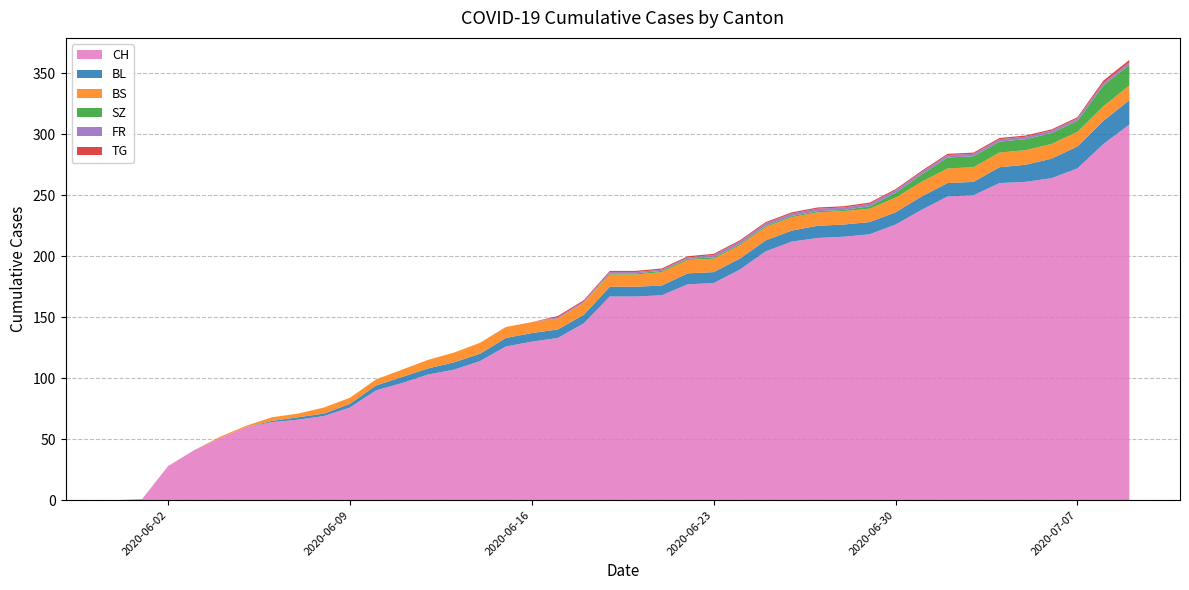

Reading right to left, transcribe all the data shown in this chart.

CH: 2020-07-09=308	2020-07-08=292	2020-07-07=272	2020-07-06=264	2020-07-05=261	2020-07-04=260	2020-07-03=250	2020-07-02=249	2020-07-01=238	2020-06-30=226	2020-06-29=218	2020-06-28=216	2020-06-27=215	2020-06-26=212	2020-06-25=204	2020-06-24=189	2020-06-23=178	2020-06-22=177	2020-06-21=168	2020-06-20=167	2020-06-19=167	2020-06-18=145	2020-06-17=133	2020-06-16=130	2020-06-15=126	2020-06-14=114	2020-06-13=107	2020-06-12=103	2020-06-11=96	2020-06-10=90	2020-06-09=76	2020-06-08=69	2020-06-07=66	2020-06-06=64	2020-06-05=60	2020-06-04=51	2020-06-03=41	2020-06-02=28	2020-06-01=1	2020-05-31=0
BL: 2020-07-09=20	2020-07-08=19	2020-07-07=18	2020-07-06=16	2020-07-05=14	2020-07-04=13	2020-07-03=11	2020-07-02=11	2020-07-01=11	2020-06-30=10	2020-06-29=10	2020-06-28=10	2020-06-27=10	2020-06-26=9	2020-06-25=9	2020-06-24=9	2020-06-23=9	2020-06-22=9	2020-06-21=8	2020-06-20=8	2020-06-19=8	2020-06-18=7	2020-06-17=7	2020-06-16=7	2020-06-15=7	2020-06-14=6	2020-06-13=6	2020-06-12=5	2020-06-11=5	2020-06-10=4	2020-06-09=3	2020-06-08=2	2020-06-07=2	2020-06-06=1	2020-06-05=0	2020-06-04=0	2020-06-03=0	2020-06-02=0	2020-06-01=0	2020-05-31=0
BS: 2020-07-09=12	2020-07-08=12	2020-07-07=12	2020-07-06=12	2020-07-05=12	2020-07-04=12	2020-07-03=12	2020-07-02=12	2020-07-01=12	2020-06-30=12	2020-06-29=11	2020-06-28=11	2020-06-27=11	2020-06-26=11	2020-06-25=11	2020-06-24=11	2020-06-23=11	2020-06-22=11	2020-06-21=11	2020-06-20=10	2020-06-19=10	2020-06-18=10	2020-06-17=9	2020-06-16=9	2020-06-15=9	2020-06-14=9	2020-06-13=8	2020-06-12=7	2020-06-11=6	2020-06-10=5	2020-06-09=5	2020-06-08=5	2020-06-07=3	2020-06-06=3	2020-06-05=1	2020-06-04=1	2020-06-03=0	2020-06-02=0	2020-06-01=0	2020-05-31=0
SZ: 2020-07-09=17	2020-07-08=17	2020-07-07=9	2020-07-06=9	2020-07-05=9	2020-07-04=9	2020-07-03=9	2020-07-02=9	2020-07-01=6	2020-06-30=4	2020-06-29=2	2020-06-28=1	2020-06-27=1	2020-06-26=1	2020-06-25=1	2020-06-24=1	2020-06-23=1	2020-06-22=1	2020-06-21=1	2020-06-20=1	2020-06-19=1	2020-06-18=0	2020-06-17=0	2020-06-16=0	2020-06-15=0	2020-06-14=0	2020-06-13=0	2020-06-12=0	2020-06-11=0	2020-06-10=0	2020-06-09=0	2020-06-08=0	2020-06-07=0	2020-06-06=0	2020-06-05=0	2020-06-04=0	2020-06-03=0	2020-06-02=0	2020-06-01=0	2020-05-31=0
FR: 2020-07-09=2	2020-07-08=2	2020-07-07=2	2020-07-06=2	2020-07-05=2	2020-07-04=2	2020-07-03=2	2020-07-02=2	2020-07-01=2	2020-06-30=2	2020-06-29=2	2020-06-28=2	2020-06-27=2	2020-06-26=2	2020-06-25=2	2020-06-24=2	2020-06-23=2	2020-06-22=1	2020-06-21=1	2020-06-20=1	2020-06-19=1	2020-06-18=1	2020-06-17=1	2020-06-16=0	2020-06-15=0	2020-06-14=0	2020-06-13=0	2020-06-12=0	2020-06-11=0	2020-06-10=0	2020-06-09=0	2020-06-08=0	2020-06-07=0	2020-06-06=0	2020-06-05=0	2020-06-04=0	2020-06-03=0	2020-06-02=0	2020-06-01=0	2020-05-31=0
TG: 2020-07-09=2	2020-07-08=2	2020-07-07=1	2020-07-06=1	2020-07-05=1	2020-07-04=1	2020-07-03=1	2020-07-02=1	2020-07-01=1	2020-06-30=1	2020-06-29=1	2020-06-28=1	2020-06-27=1	2020-06-26=1	2020-06-25=1	2020-06-24=1	2020-06-23=1	2020-06-22=1	2020-06-21=1	2020-06-20=1	2020-06-19=1	2020-06-18=1	2020-06-17=1	2020-06-16=0	2020-06-15=0	2020-06-14=0	2020-06-13=0	2020-06-12=0	2020-06-11=0	2020-06-10=0	2020-06-09=0	2020-06-08=0	2020-06-07=0	2020-06-06=0	2020-06-05=0	2020-06-04=0	2020-06-03=0	2020-06-02=0	2020-06-01=0	2020-05-31=0